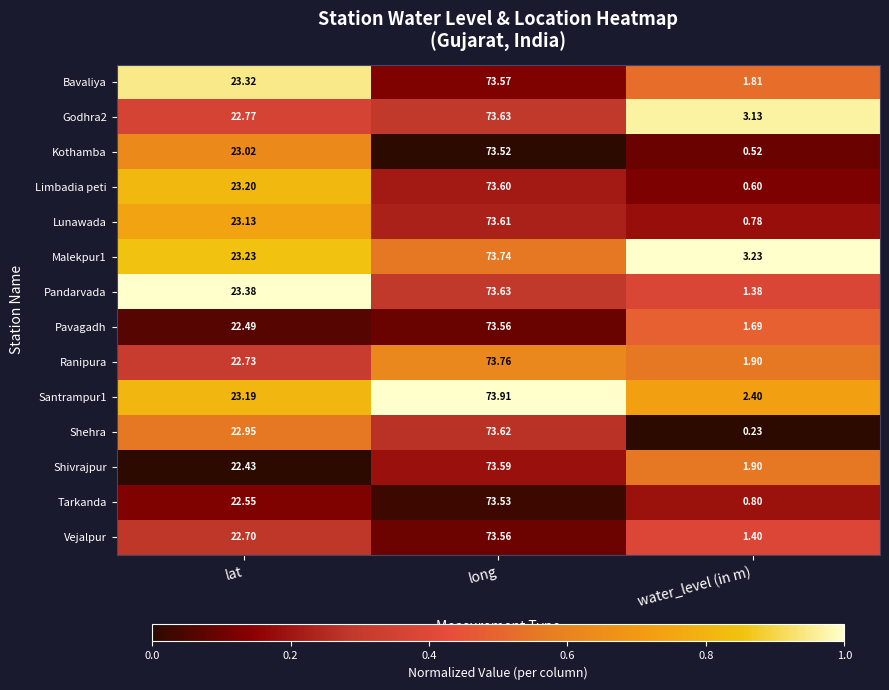

Rank the categories by Pandarvada value from lowest to highest.

water_level (in m), lat, long